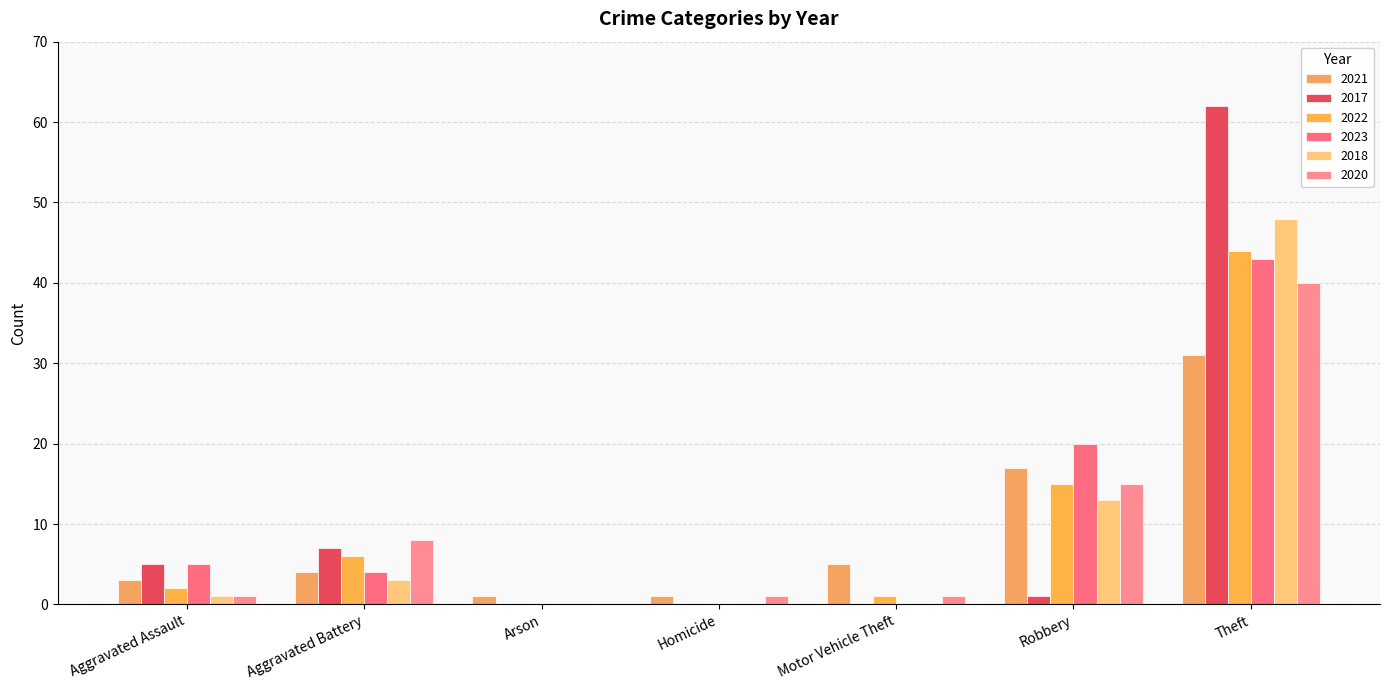

What is the label of the 7th bar from the right?

Aggravated Assault